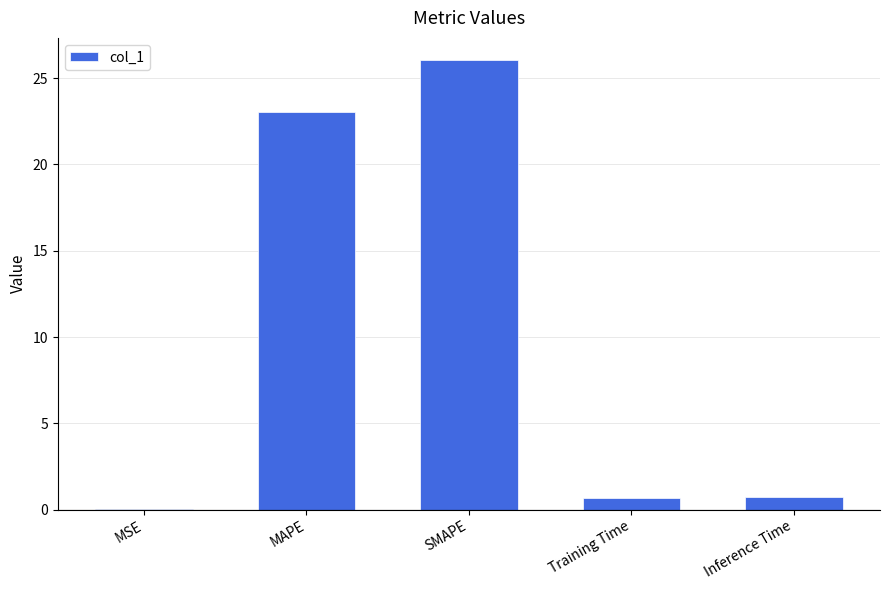

At which label is the value closest to 13?

MAPE